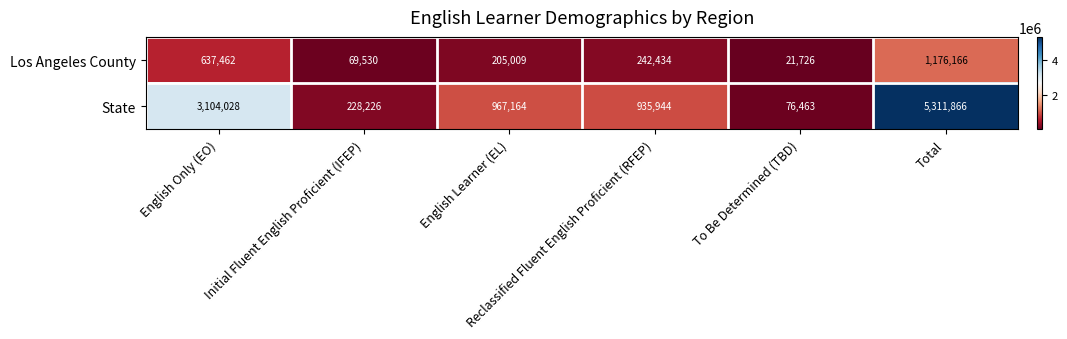

Which series has the largest total across all categories?

State